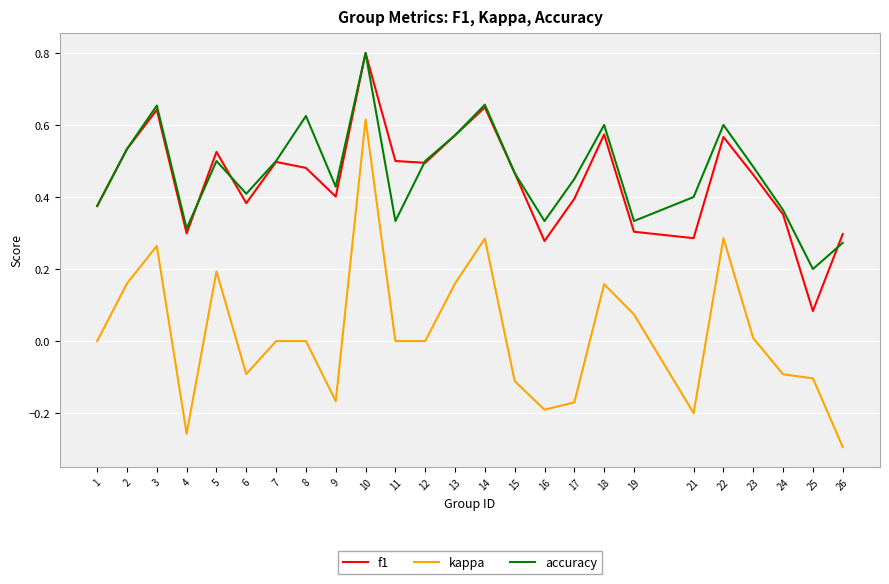

Does the chart display data point markers on the line(s)?

No